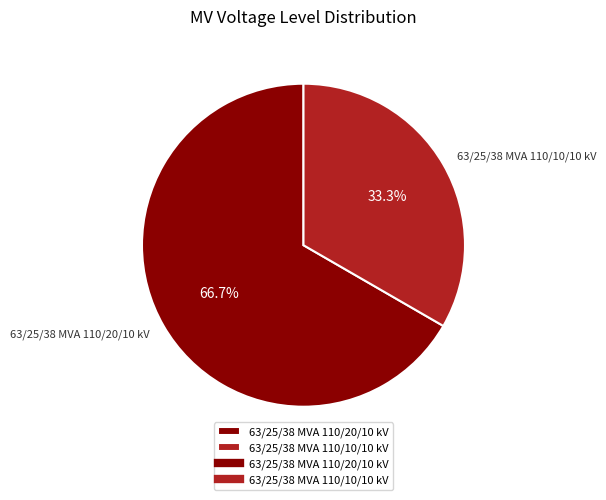

Is the sum of 63/25/38 MVA 110/10/10 kV and 63/25/38 MVA 110/20/10 kV greater than half?

Yes